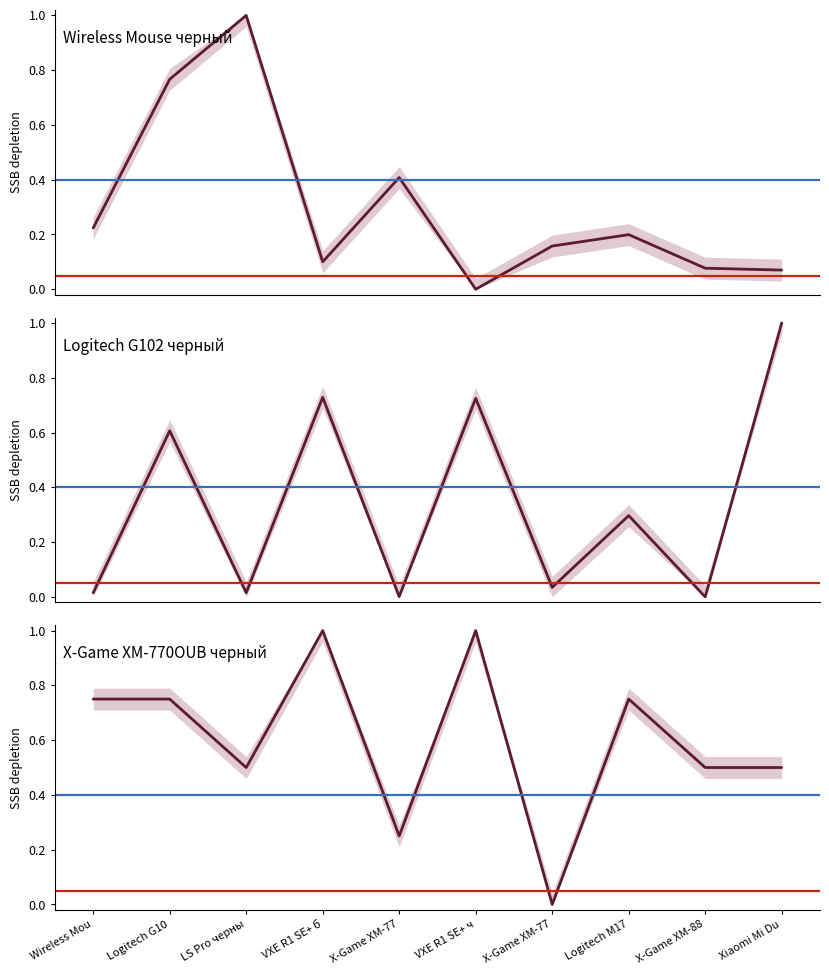

How many distinct data groups are displayed?

3